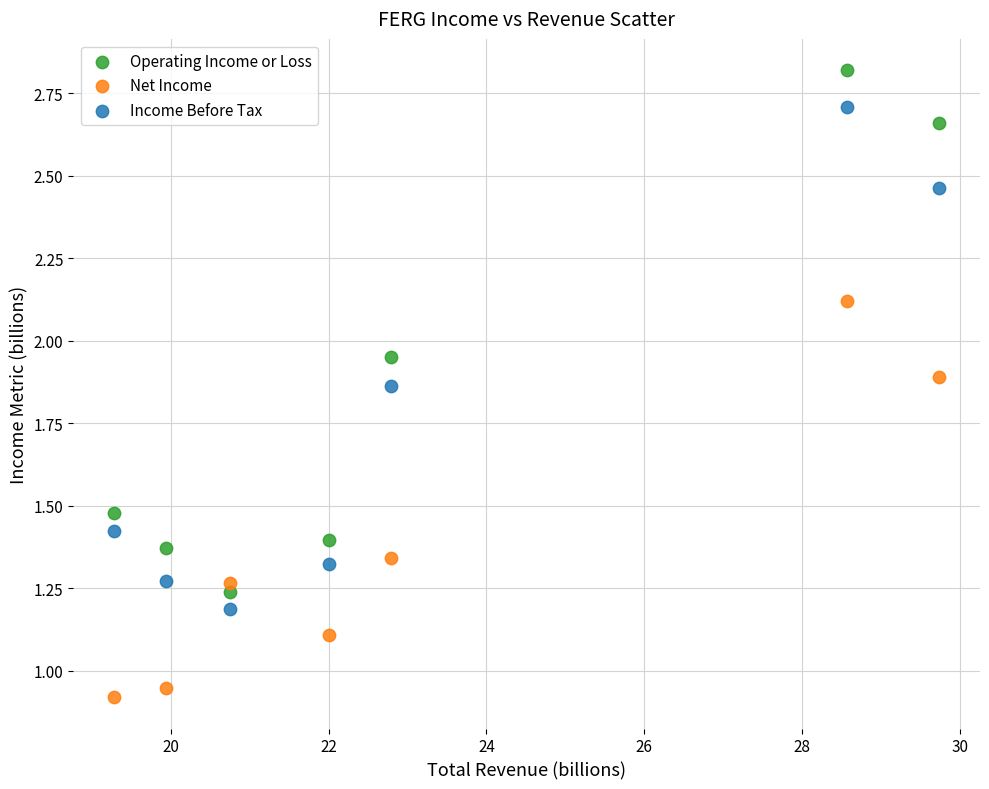

Which series reaches the minimum Y coordinate?

Net Income